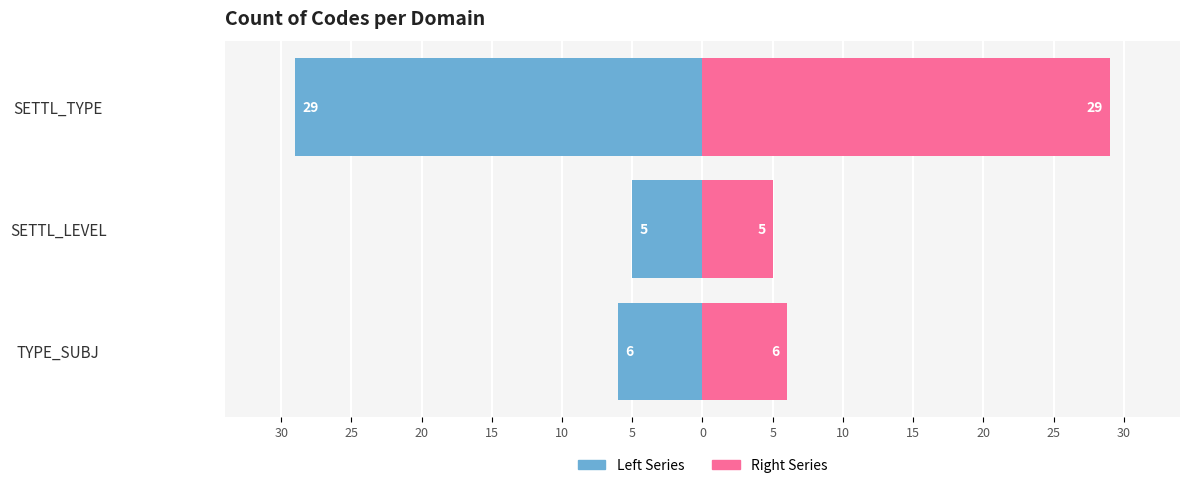

Between SETTL_TYPE and TYPE_SUBJ, which is larger?

TYPE_SUBJ